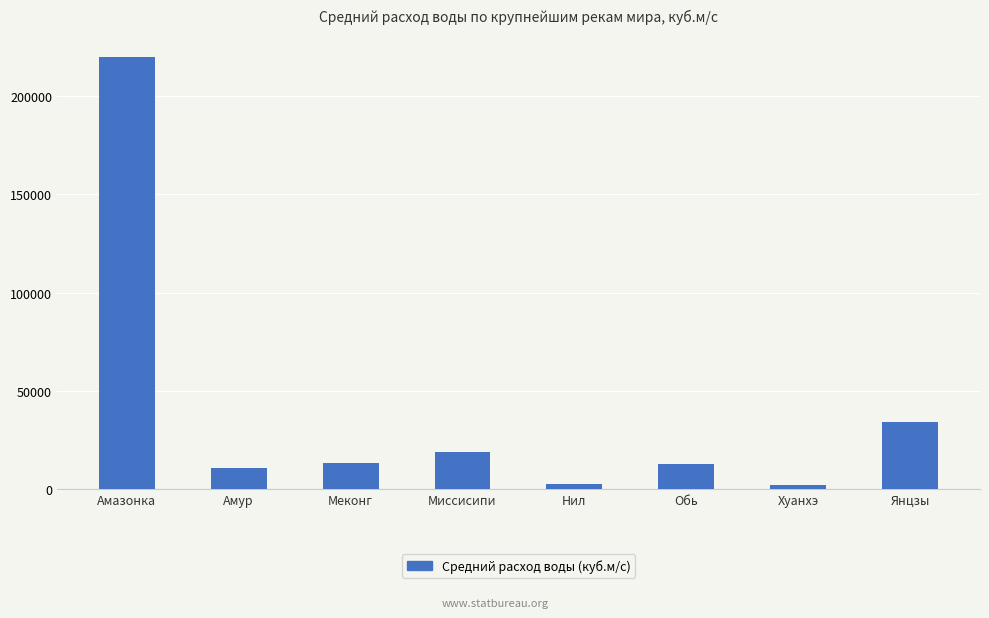

What is the sum of all values?

314400